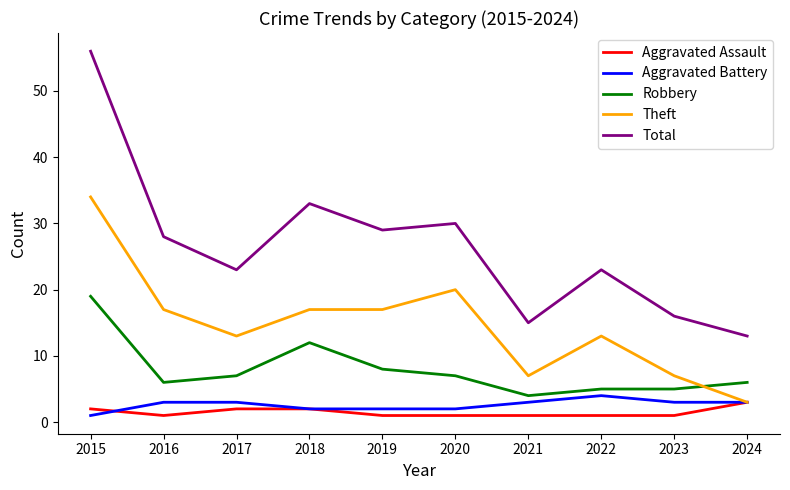

Which series has the widest spread of values?

Total